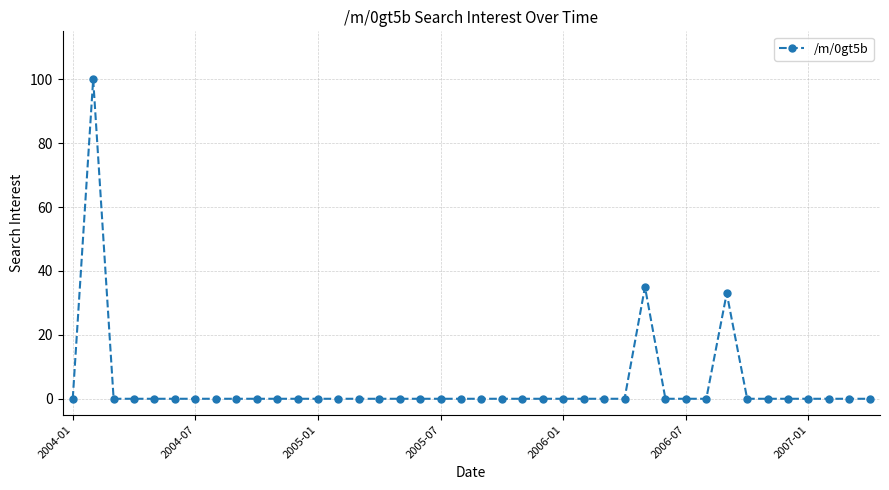

Reading left to right, transcribe all the data shown in this chart.

0	100	0	0	0	0	0	0	0	0	0	0	0	0	0	0	0	0	0	0	0	0	0	0	0	0	0	0	35	0	0	0	33	0	0	0	0	0	0	0